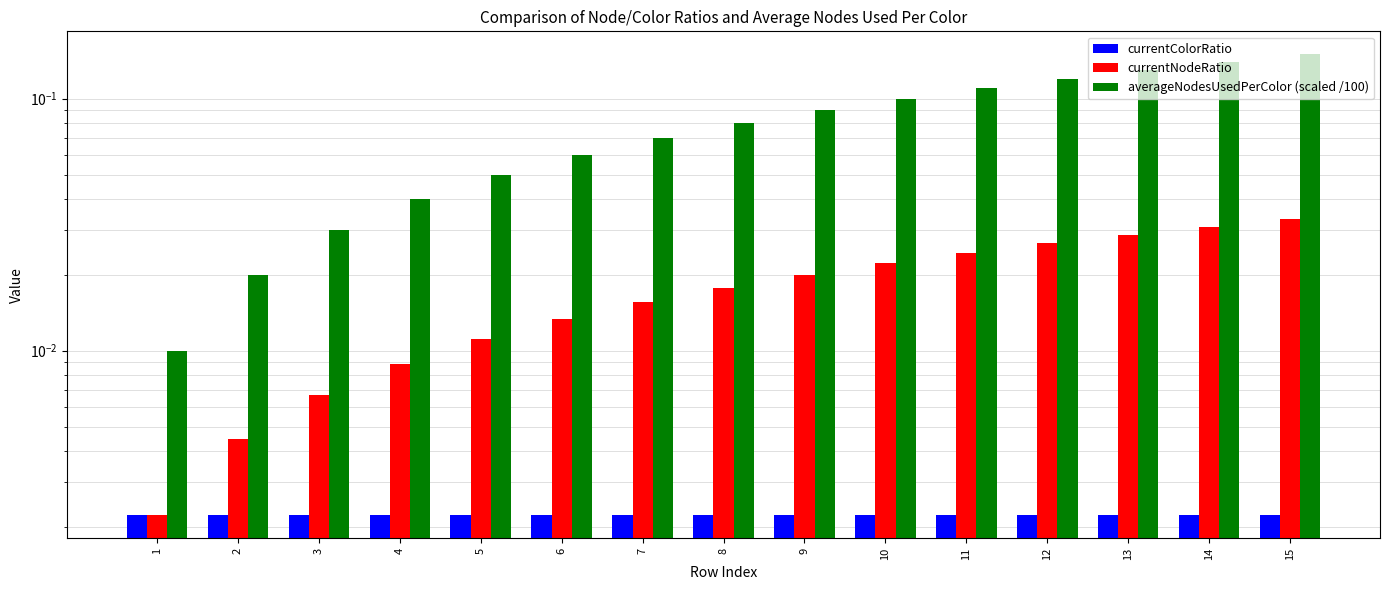

Count the number of data series in this chart.

3